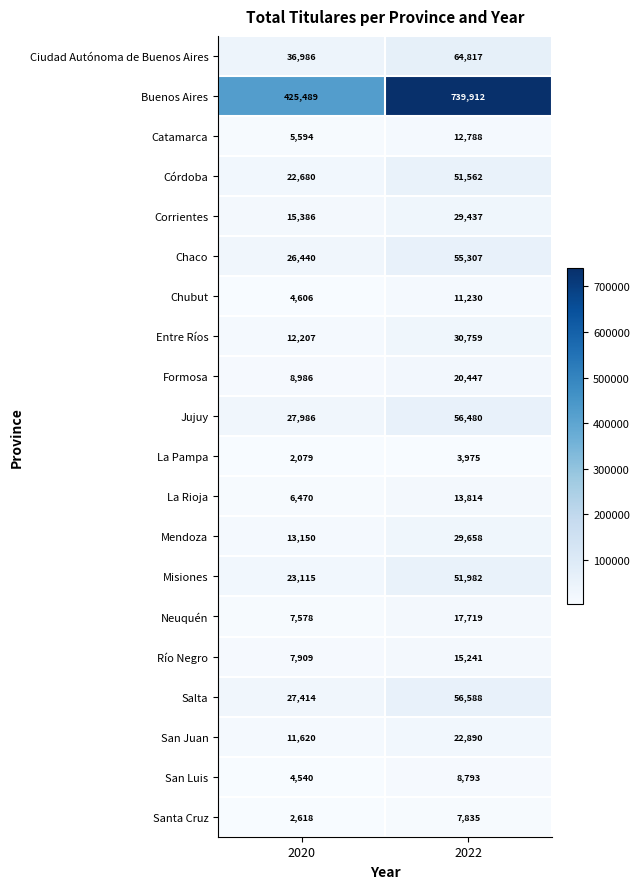

What is the difference between the highest and lowest values at 2022?

735937